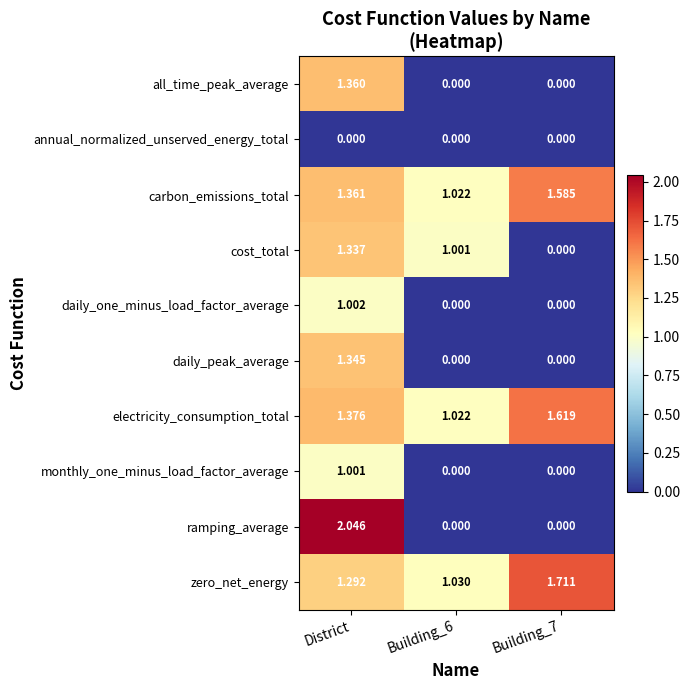

Which category has the highest value across all series?

District